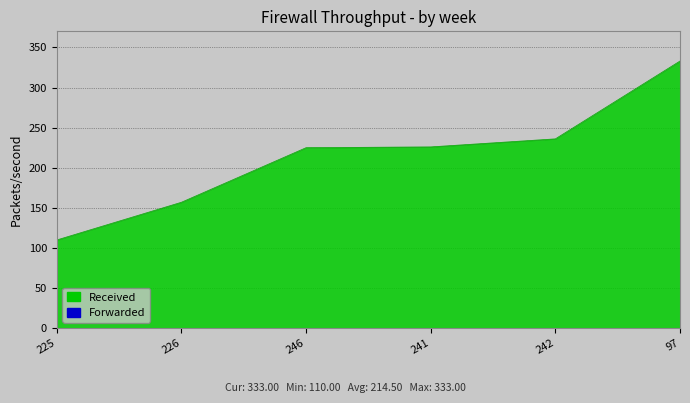

How many lines are shown in the chart?

1